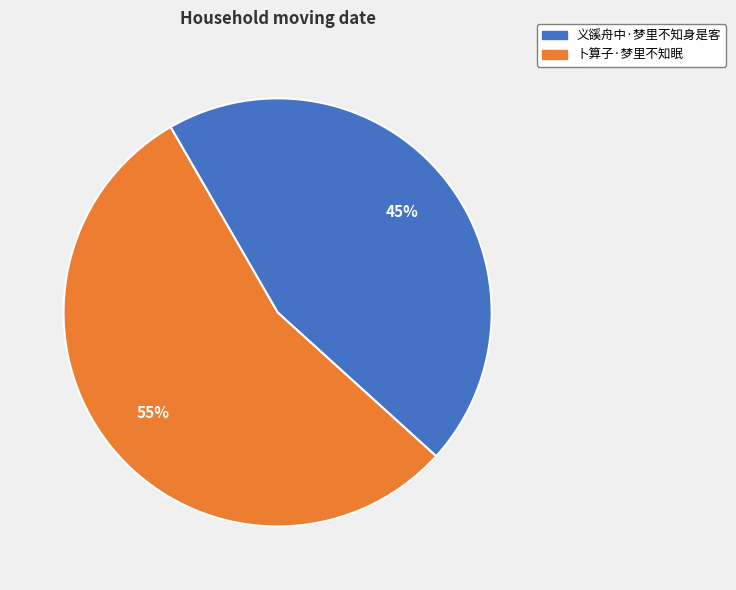

Which has a higher value, 卜算子·梦里不知眠 or 义豀舟中·梦里不知身是客?

卜算子·梦里不知眠